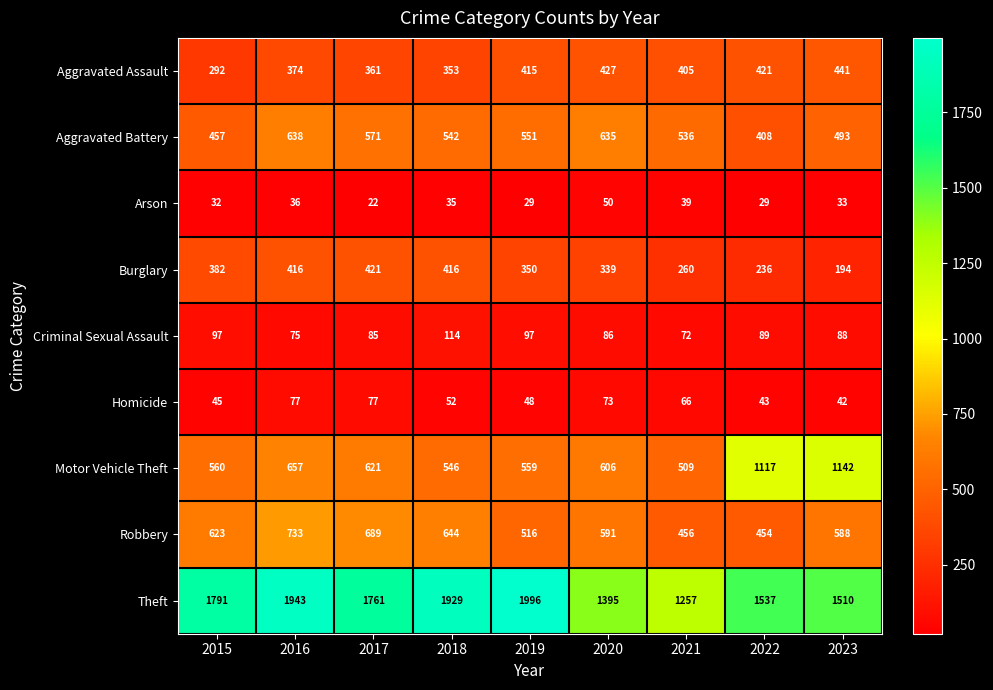

What is the minimum value shown in the chart?

22